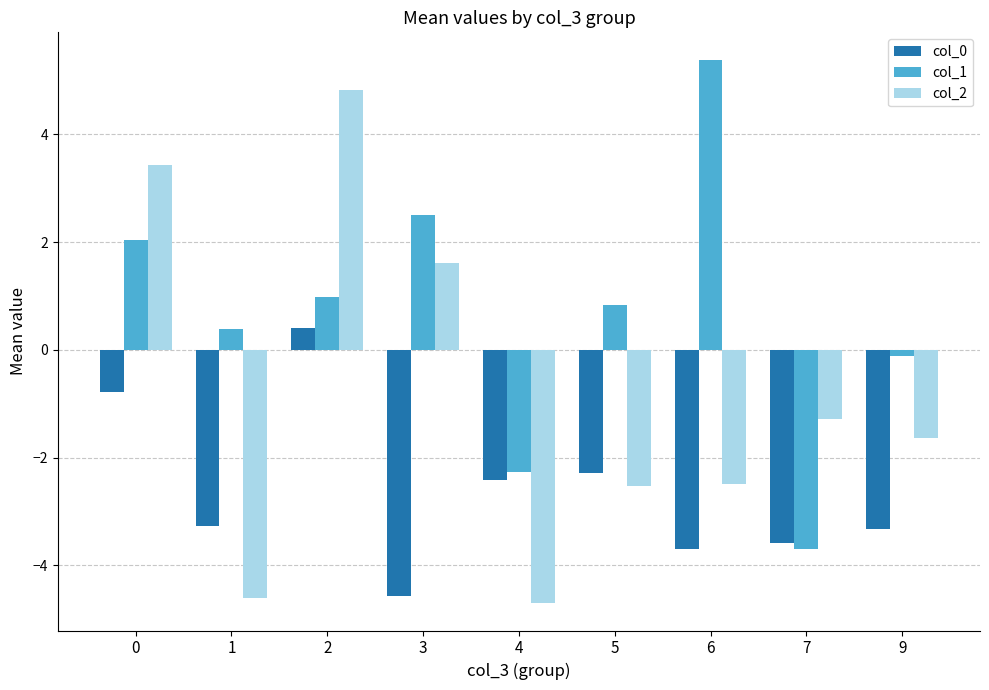

How many categories are shown in the chart?

9